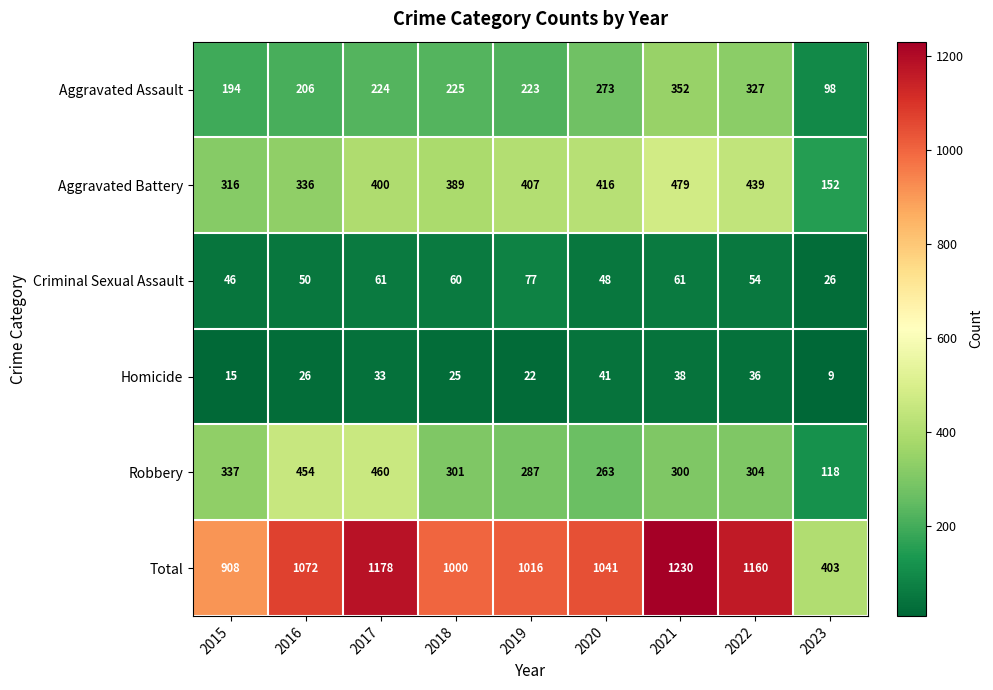

What is the difference between the second highest and second lowest values in the Criminal Sexual Assault series?

15